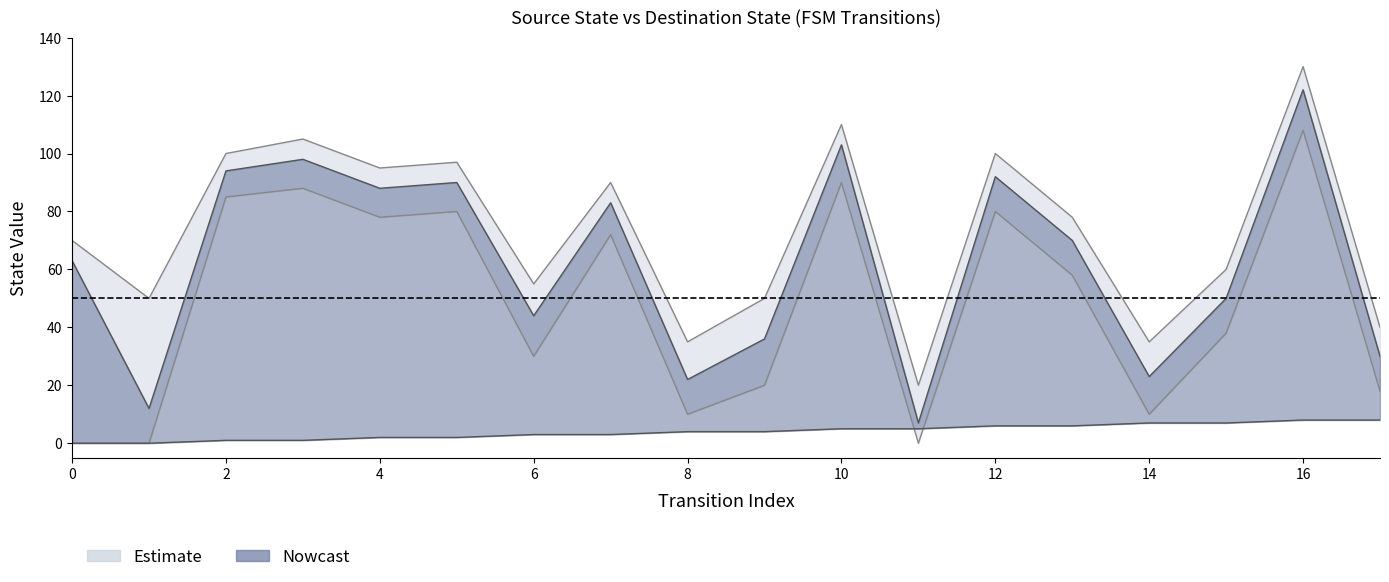

True or false: upper_band has a value of 38 at 15.

False